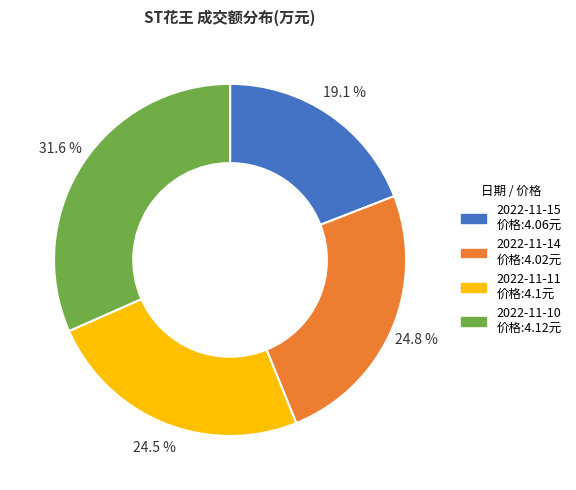

How much of the chart is everything except 2022-11-11?

75.5%